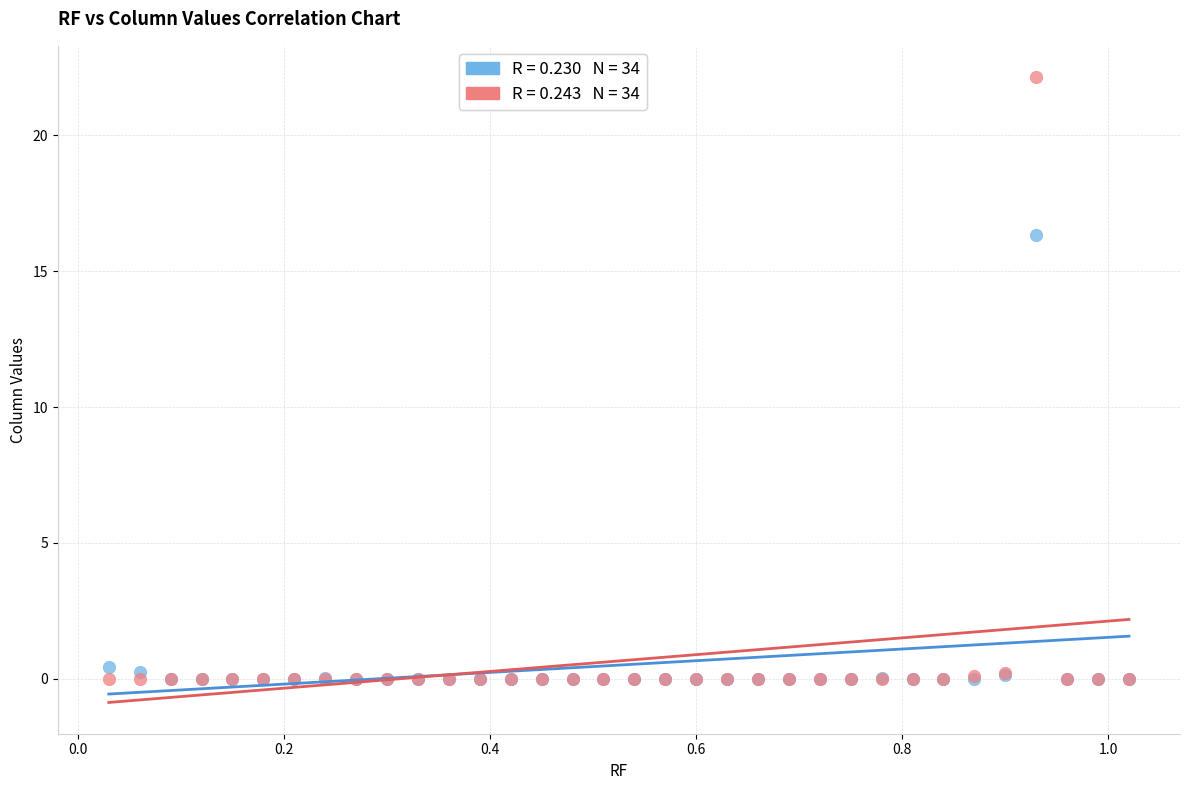

Across all series, what Y value is closest to 11?

16.3